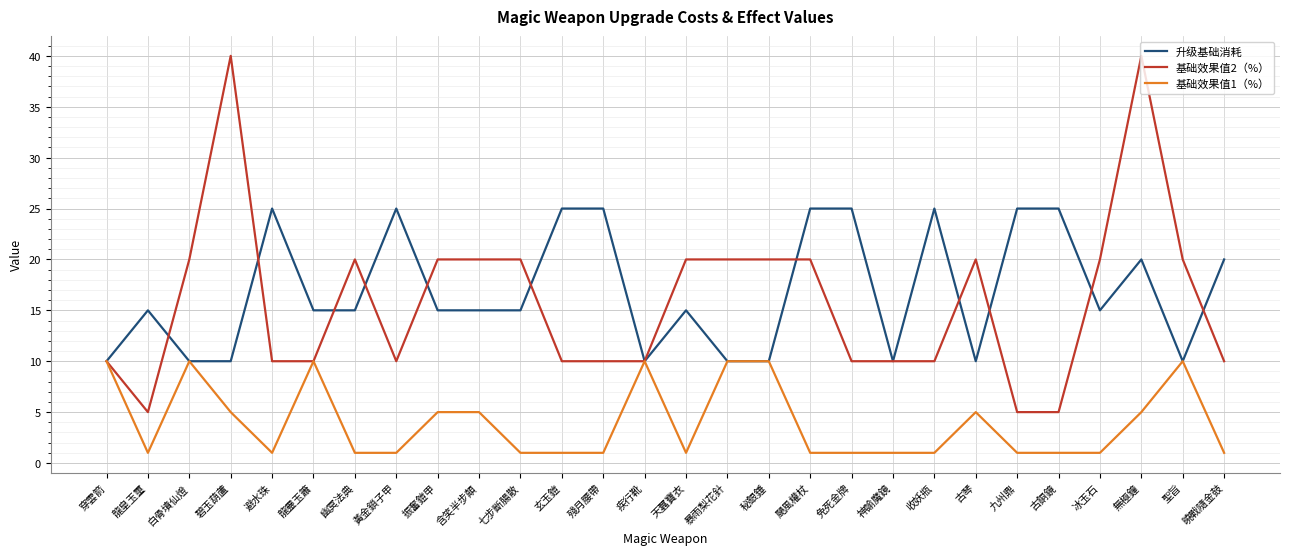

Which series has the largest total across all categories?

升级基础消耗